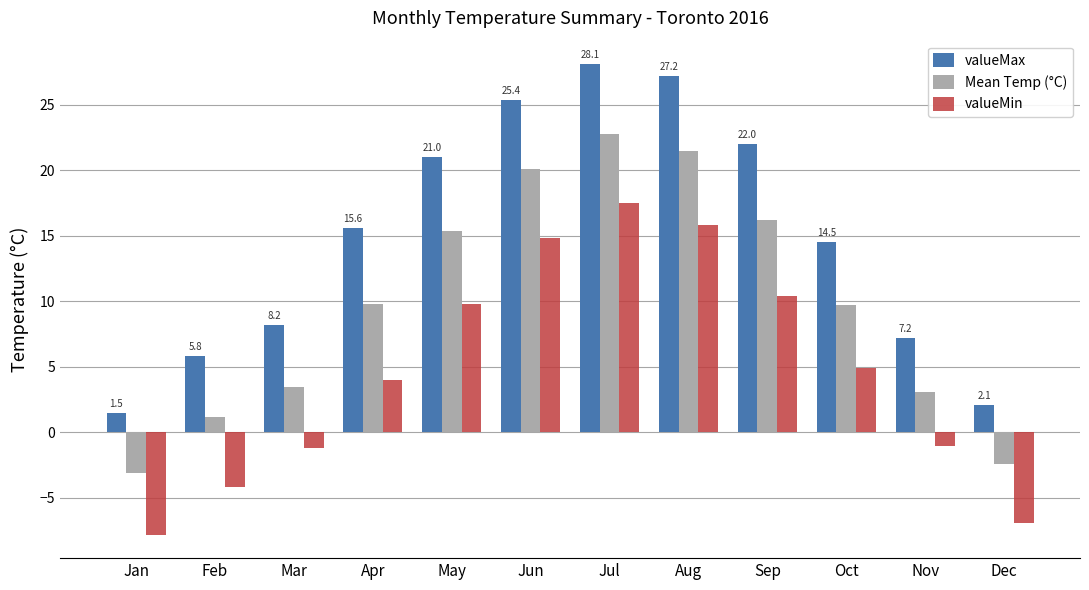

What are all the series names shown in the legend?

valueMax, Mean Temp (°C), valueMin